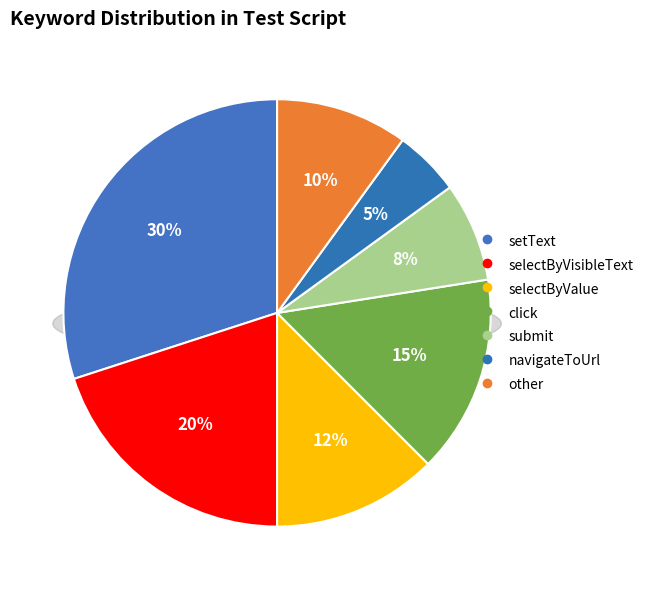

Is there any slice that represents more than half of the pie?

No